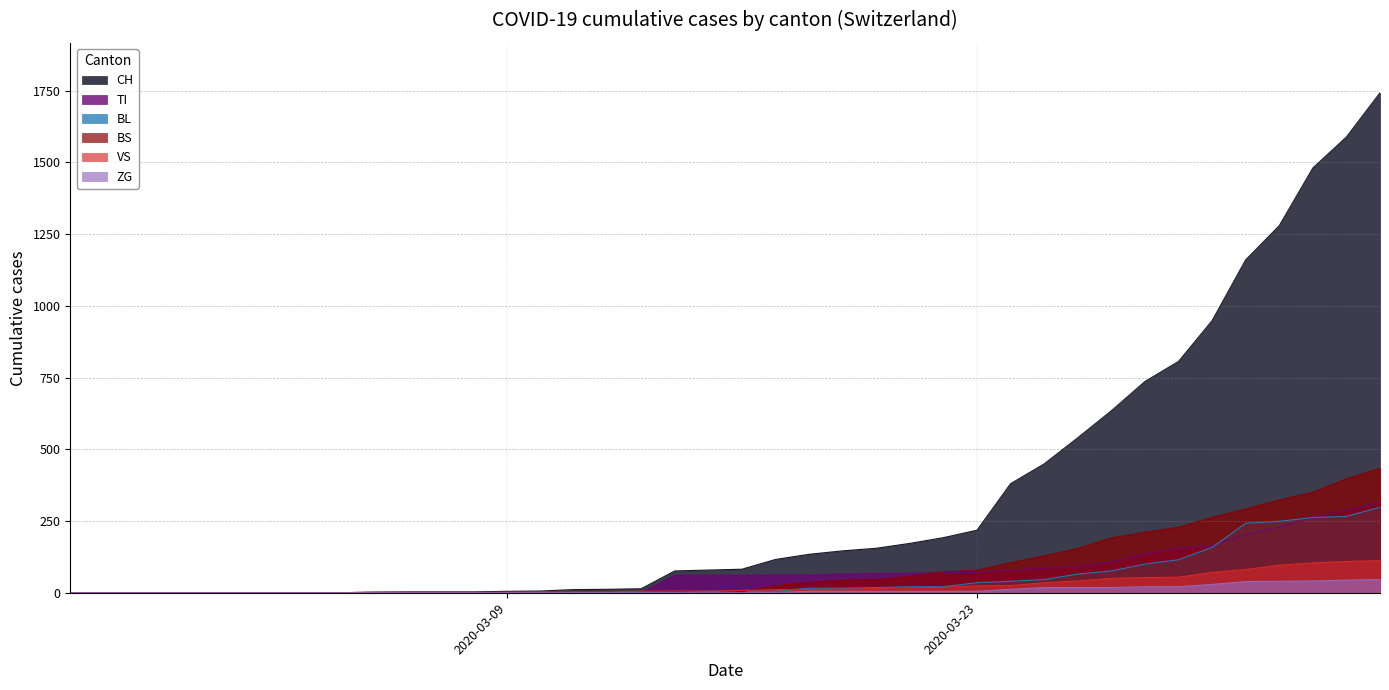

What is the highest value of the ZG series?

46